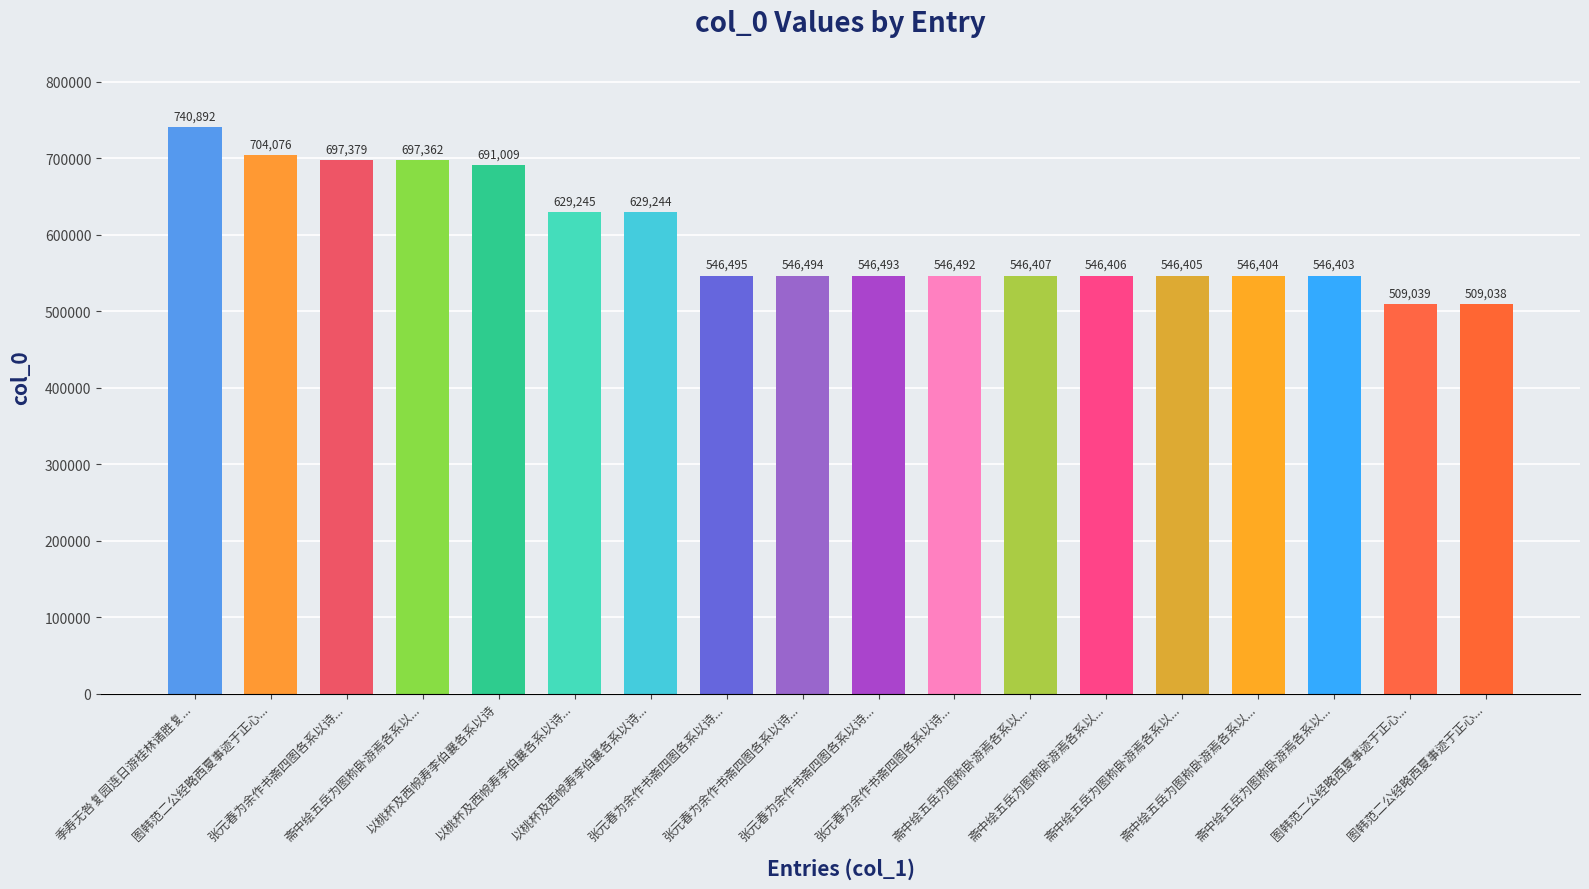

Does the chart contain stacked bars?

No